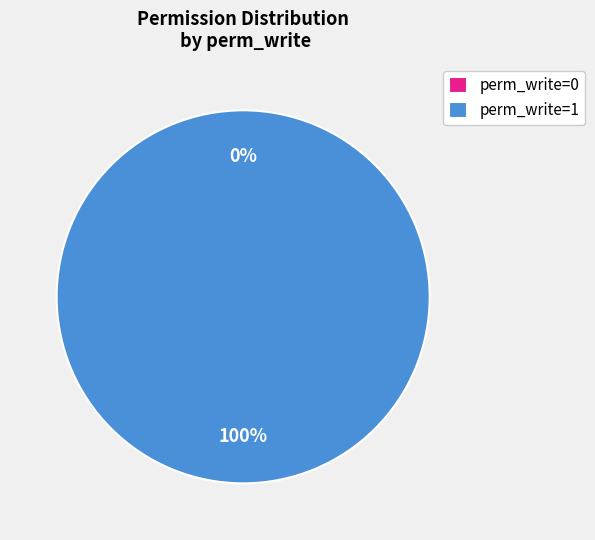

What percentage do perm_write=0 and perm_write=1 together represent?

100.0%